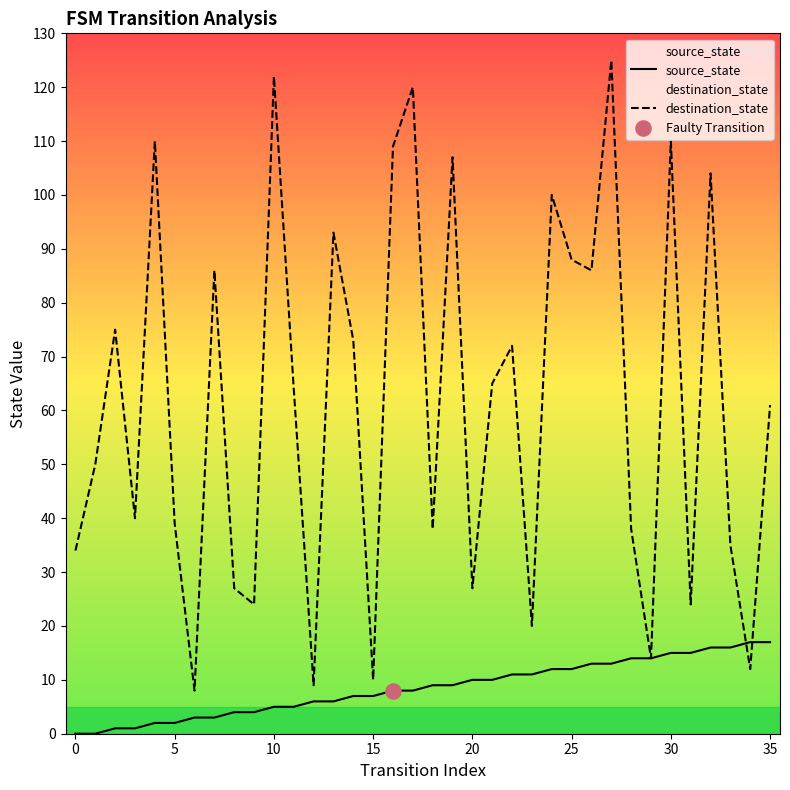

Which series contains the lowest Y value?

source_state